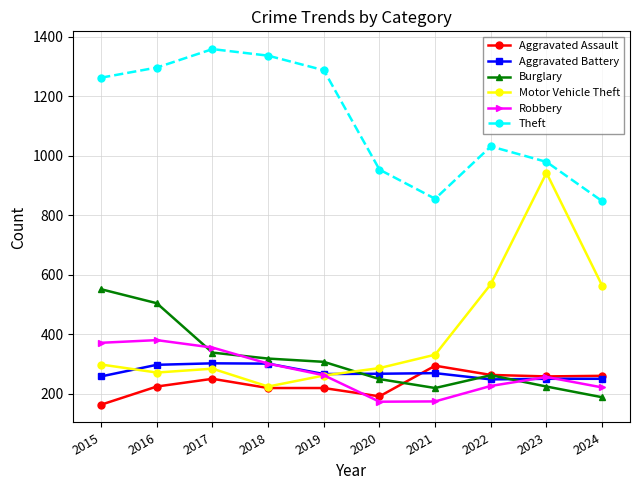

What is the spread (max minus min) of values at 2023?

755